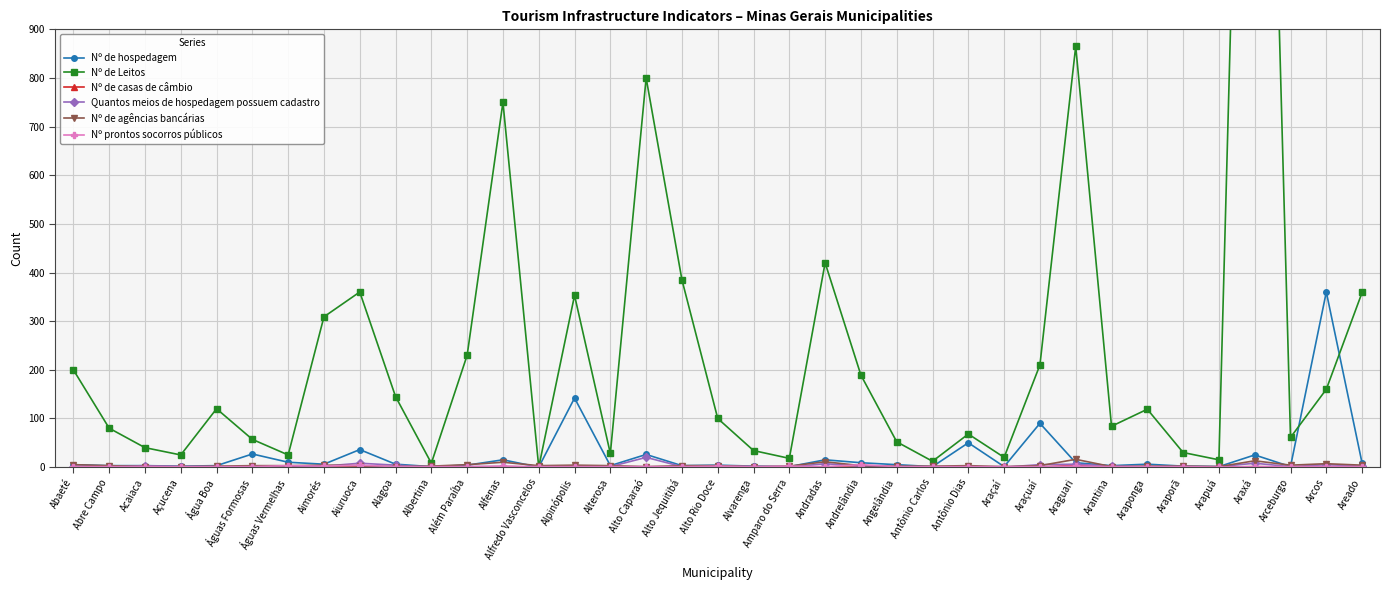

Reading right to left, extract all data points from this chart.

Nº de hospedagem: Areado=8	Arcos=360	Arceburgo=1	Araxá=25	Arapuá=1	Araporã=2	Araponga=6	Arantina=3	Araguari=9	Araçuaí=90	Araçaí=1	Antônio Dias=50	Antônio Carlos=1	Angelândia=5	Andrelândia=9	Andradas=15	Amparo do Serra=1	Alvarenga=2	Alto Rio Doce=4	Alto Jequitibá=3	Alto Caparaó=26	Alterosa=3	Alpinópolis=142	Alfredo Vasconcelos=0	Alfenas=15	Além Paraíba=4	Albertina=1	Alagoa=6	Aiuruoca=36	Aimorés=6	Águas Vermelhas=10	Águas Formosas=27	Água Boa=3	Açucena=2	Acaiaca=3	Abre Campo=3	Abaeté=5
Nº de Leitos: Areado=359	Arcos=160	Arceburgo=61	Araxá=2750	Arapuá=15	Araporã=30	Araponga=119	Arantina=84	Araguari=865	Araçuaí=210	Araçaí=20	Antônio Dias=68	Antônio Carlos=12	Angelândia=52	Andrelândia=189	Andradas=420	Amparo do Serra=18	Alvarenga=34	Alto Rio Doce=100	Alto Jequitibá=385	Alto Caparaó=800	Alterosa=28	Alpinópolis=353	Alfredo Vasconcelos=0	Alfenas=750	Além Paraíba=230	Albertina=8	Alagoa=145	Aiuruoca=360	Aimorés=309	Águas Vermelhas=25	Águas Formosas=57	Água Boa=120	Açucena=25	Acaiaca=40	Abre Campo=80	Abaeté=200
Nº de casas de câmbio: Areado=0	Arcos=1	Arceburgo=0	Araxá=1	Arapuá=0	Araporã=0	Araponga=0	Arantina=0	Araguari=4	Araçuaí=0	Araçaí=0	Antônio Dias=0	Antônio Carlos=0	Angelândia=0	Andrelândia=0	Andradas=0	Amparo do Serra=0	Alvarenga=0	Alto Rio Doce=0	Alto Jequitibá=0	Alto Caparaó=0	Alterosa=0	Alpinópolis=0	Alfredo Vasconcelos=0	Alfenas=1	Além Paraíba=0	Albertina=0	Alagoa=0	Aiuruoca=0	Aimorés=0	Águas Vermelhas=0	Águas Formosas=0	Água Boa=0	Açucena=0	Acaiaca=0	Abre Campo=0	Abaeté=0
Quantos meios de hospedagem possuem cadastro: Areado=2	Arcos=5	Arceburgo=1	Araxá=8	Arapuá=1	Araporã=1	Araponga=1	Arantina=2	Araguari=6	Araçuaí=5	Araçaí=0	Antônio Dias=1	Antônio Carlos=0	Angelândia=0	Andrelândia=2	Andradas=7	Amparo do Serra=0	Alvarenga=1	Alto Rio Doce=2	Alto Jequitibá=1	Alto Caparaó=20	Alterosa=1	Alpinópolis=2	Alfredo Vasconcelos=0	Alfenas=1	Além Paraíba=1	Albertina=0	Alagoa=4	Aiuruoca=8	Aimorés=2	Águas Vermelhas=0	Águas Formosas=0	Água Boa=1	Açucena=1	Acaiaca=3	Abre Campo=1	Abaeté=1
Nº de agências bancárias: Areado=4	Arcos=7	Arceburgo=4	Araxá=13	Arapuá=1	Araporã=2	Araponga=2	Arantina=1	Araguari=16	Araçuaí=3	Araçaí=1	Antônio Dias=3	Antônio Carlos=2	Angelândia=2	Andrelândia=3	Andradas=11	Amparo do Serra=2	Alvarenga=1	Alto Rio Doce=3	Alto Jequitibá=3	Alto Caparaó=1	Alterosa=3	Alpinópolis=4	Alfredo Vasconcelos=3	Alfenas=10	Além Paraíba=5	Albertina=2	Alagoa=1	Aiuruoca=3	Aimorés=4	Águas Vermelhas=3	Águas Formosas=3	Água Boa=2	Açucena=1	Acaiaca=1	Abre Campo=3	Abaeté=5
Nº prontos socorros públicos: Areado=1	Arcos=1	Arceburgo=1	Araxá=1	Arapuá=0	Araporã=1	Araponga=1	Arantina=1	Araguari=2	Araçuaí=1	Araçaí=1	Antônio Dias=1	Antônio Carlos=1	Angelândia=1	Andrelândia=5	Andradas=1	Amparo do Serra=2	Alvarenga=1	Alto Rio Doce=2	Alto Jequitibá=1	Alto Caparaó=1	Alterosa=1	Alpinópolis=1	Alfredo Vasconcelos=1	Alfenas=2	Além Paraíba=1	Albertina=1	Alagoa=1	Aiuruoca=4	Aimorés=2	Águas Vermelhas=3	Águas Formosas=1	Água Boa=1	Açucena=1	Acaiaca=1	Abre Campo=1	Abaeté=1